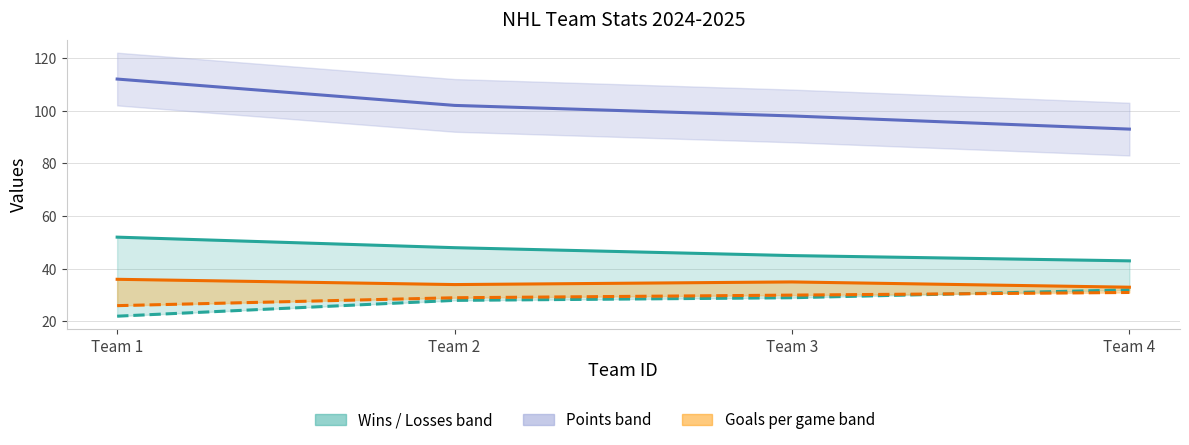

How many lines are shown in the chart?

5